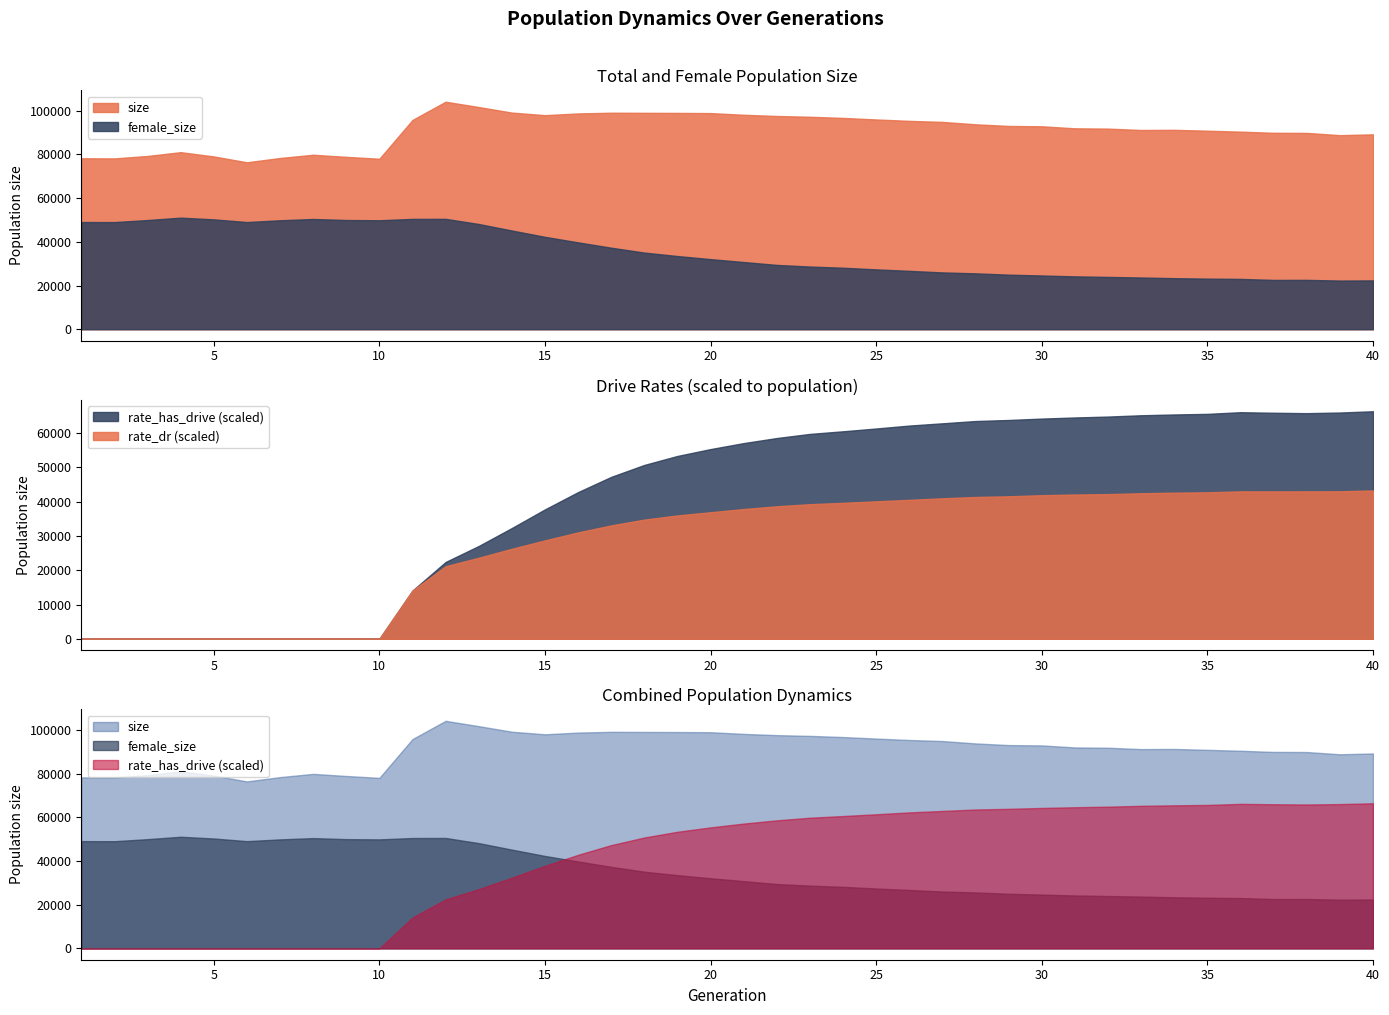

What is the difference between the highest and lowest values at 19?

99014.7